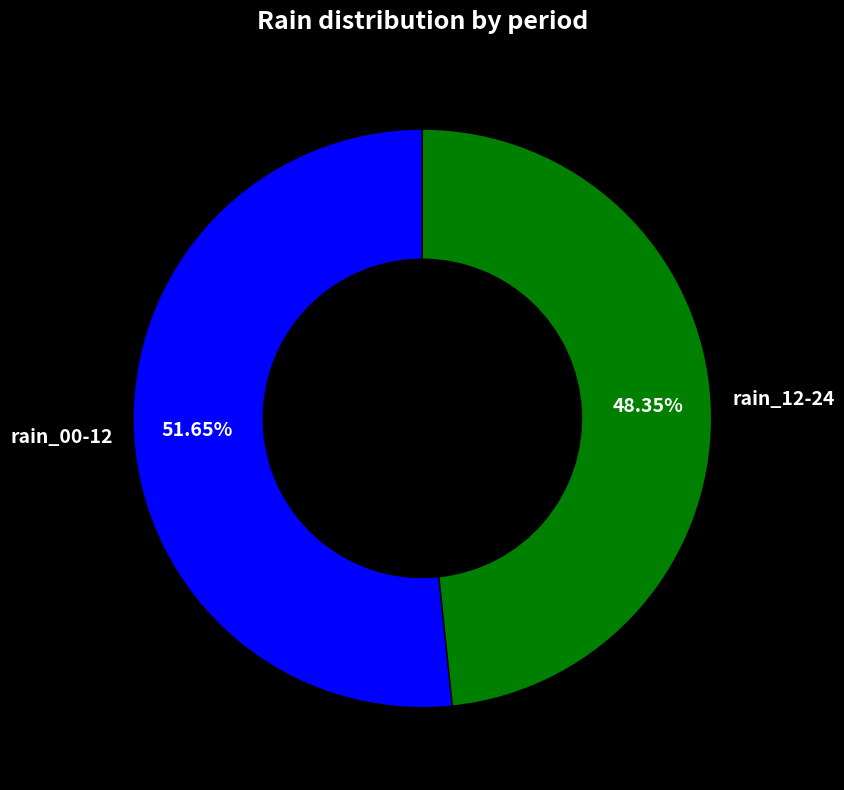

What is the smallest slice in the pie chart?

rain_12-24